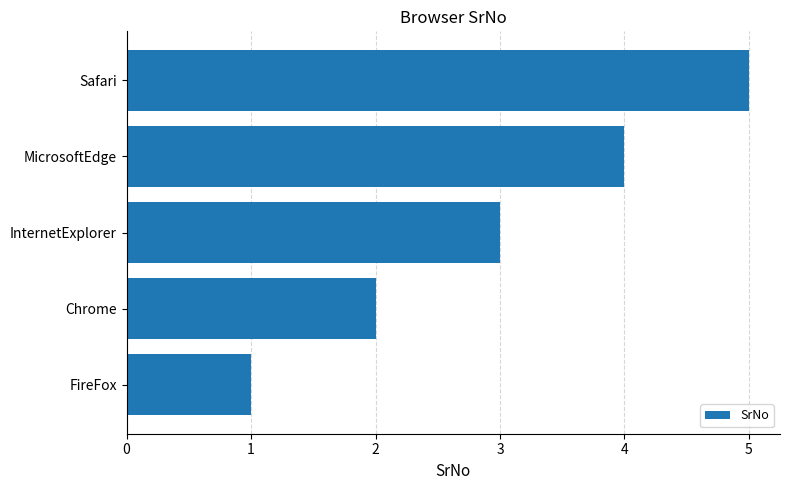

List the labels in order of value, largest first.

Safari, MicrosoftEdge, InternetExplorer, Chrome, FireFox